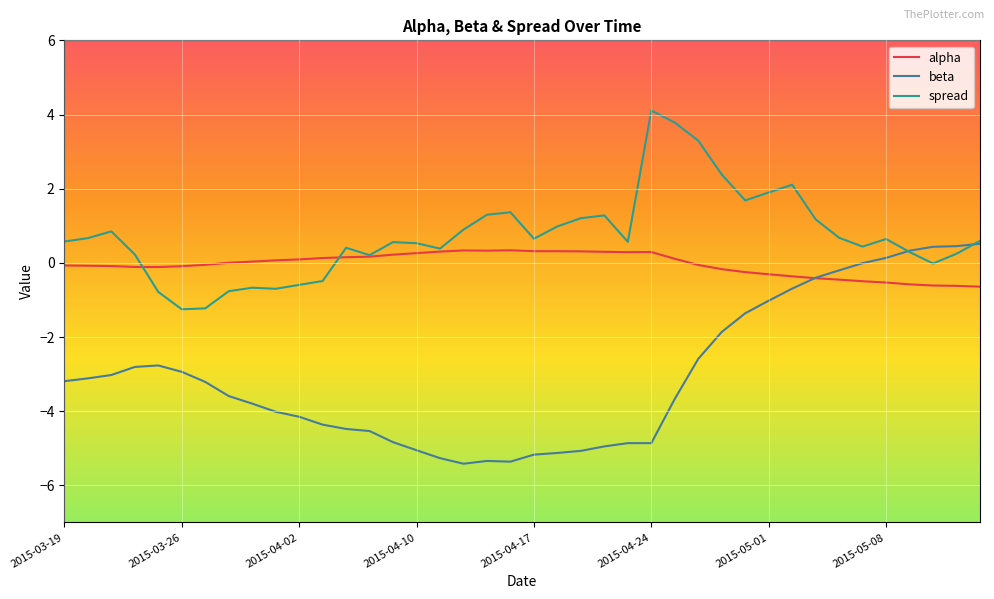

What is the maximum value for beta?

0.5